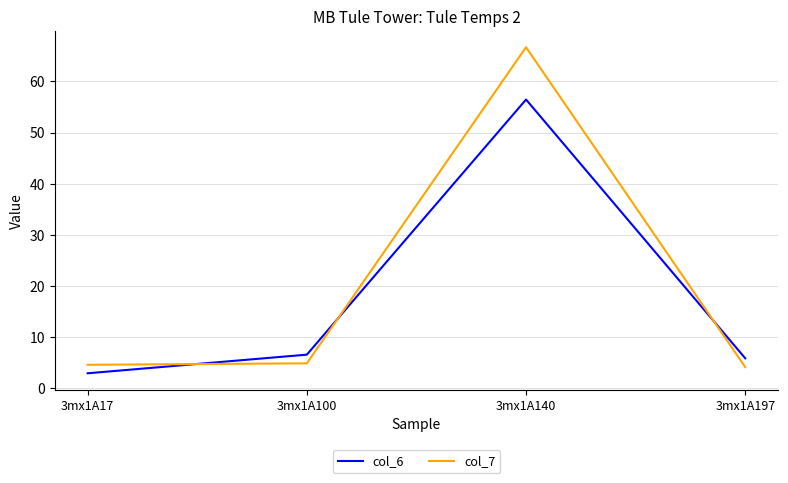

What is the smallest value displayed?

2.9